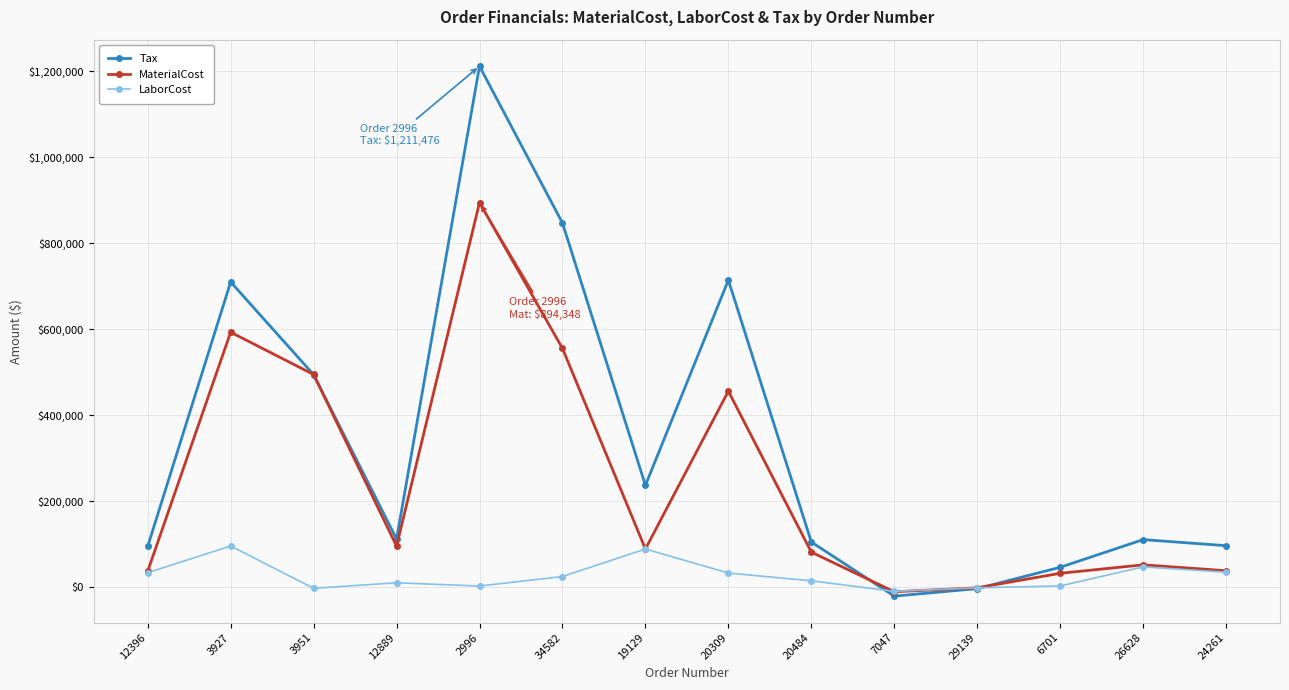

The value of MaterialCost at 3927 is 242202.8. True or false?

False